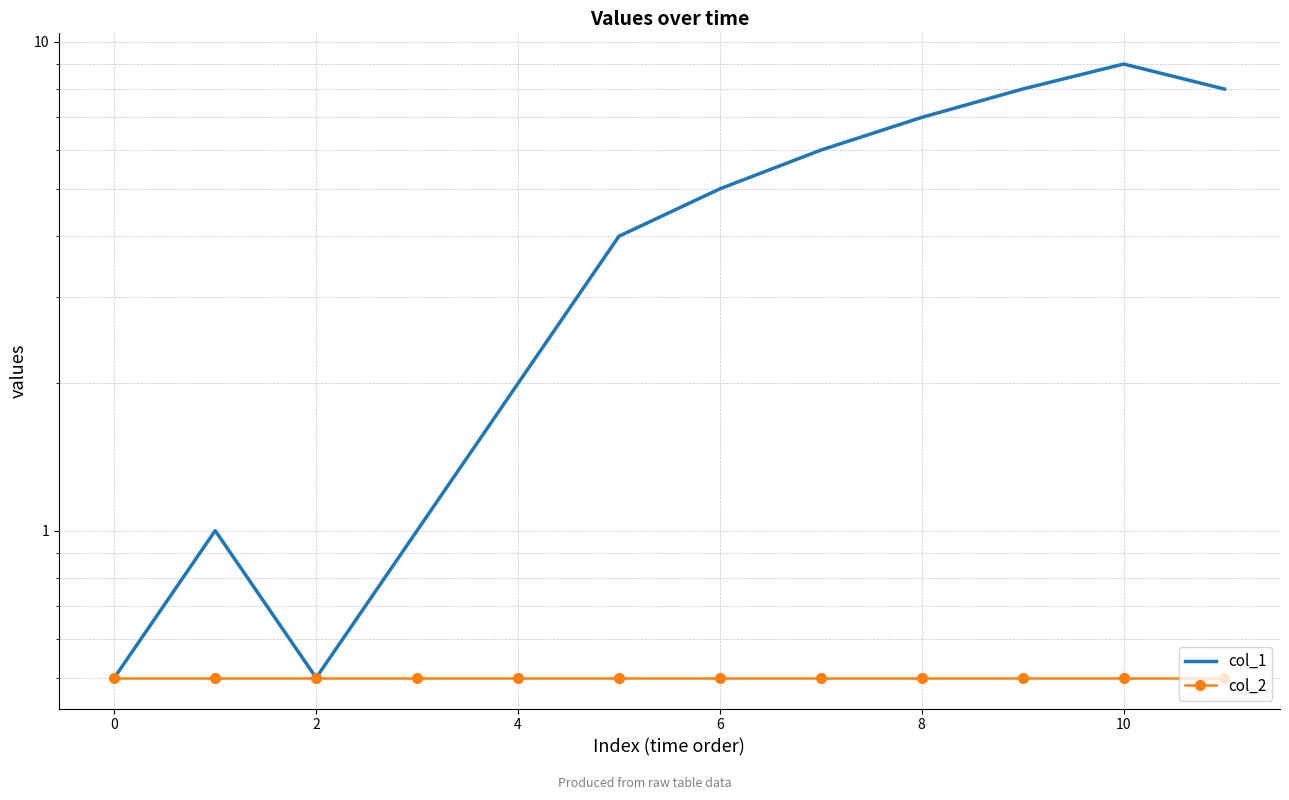

In col_1, how many points are higher than both neighbors (excluding endpoints)?

2